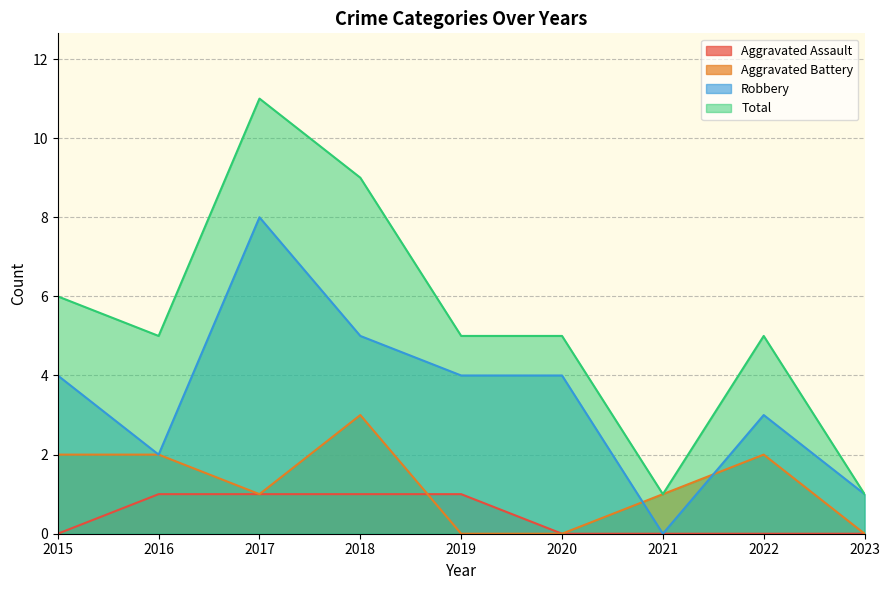

How many data points in Total are less than 5?

2